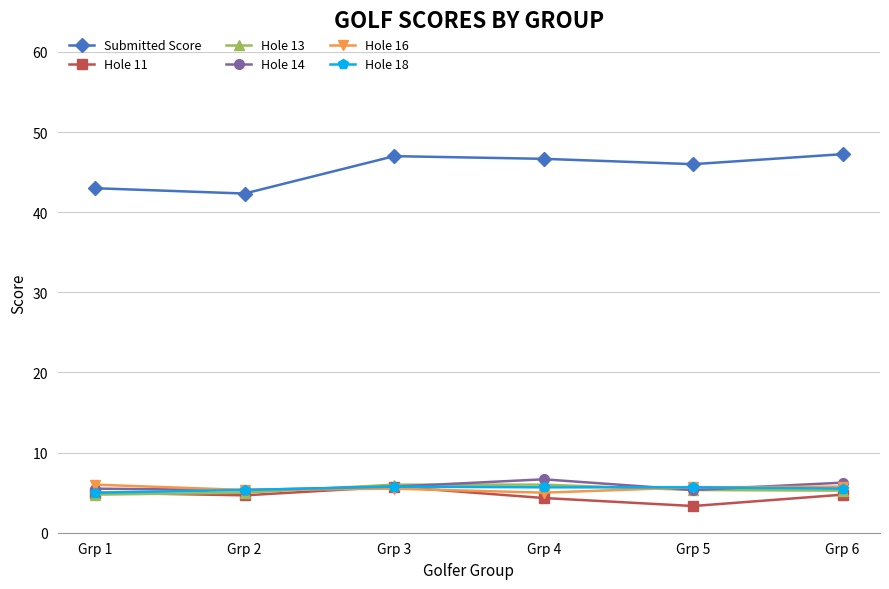

What is the value of the Hole 13 point at the 2nd from the left?

5.0